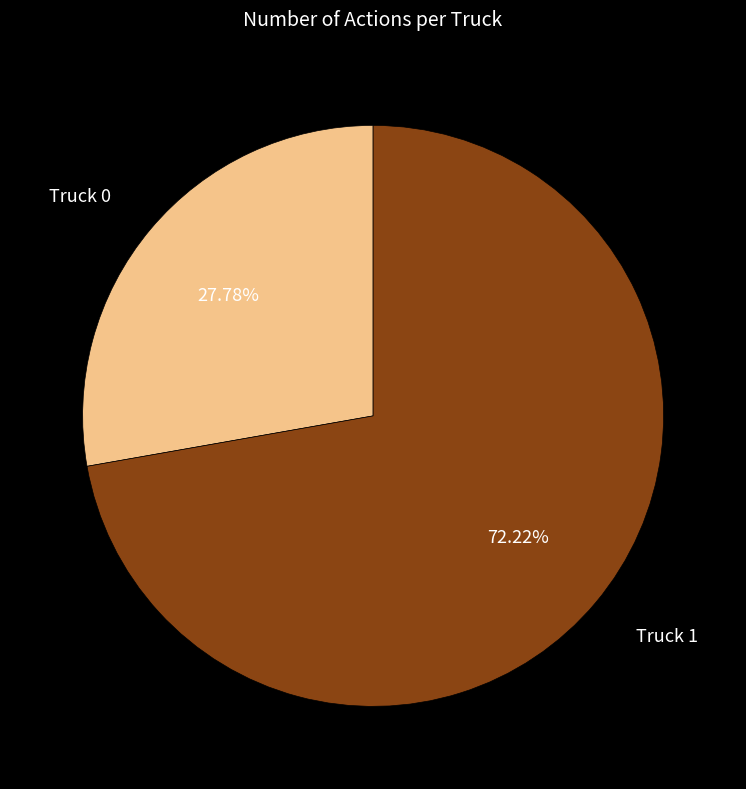

Is there any slice that represents more than half of the pie?

Yes